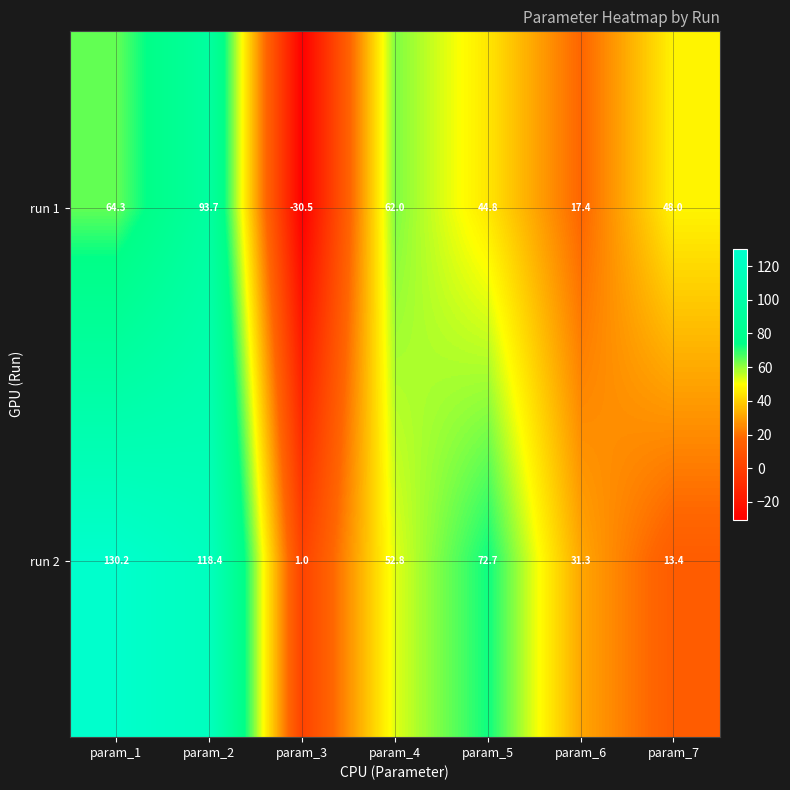

List the series in order of their overall mean, highest first.

run 2, run 1